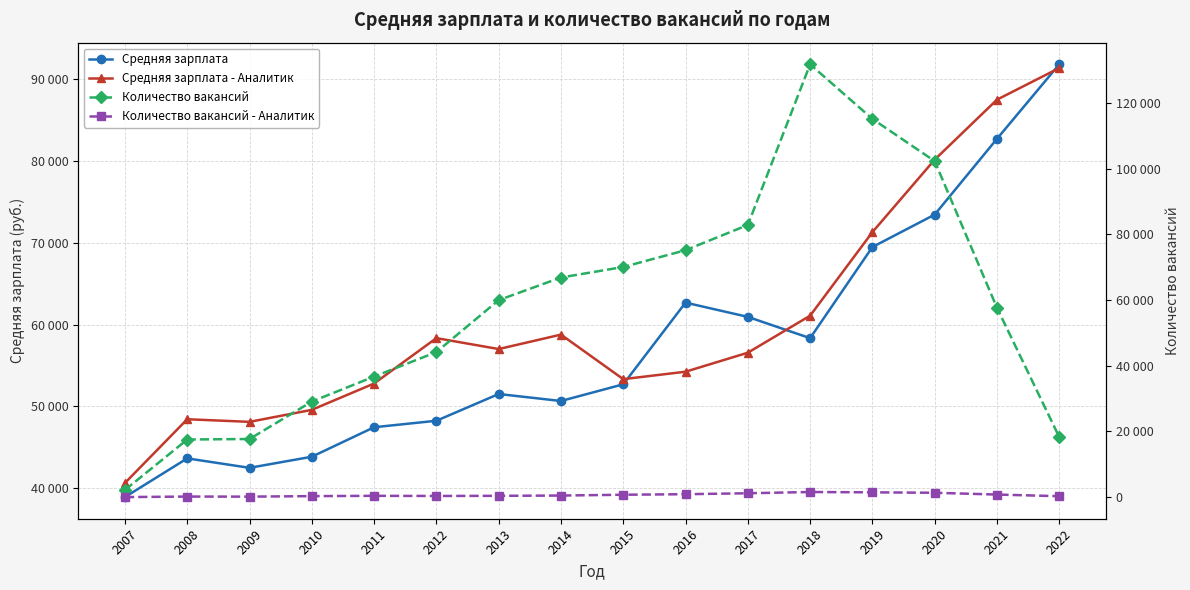

True or false: Средняя зарплата has a value of 48243 at 2012.

True